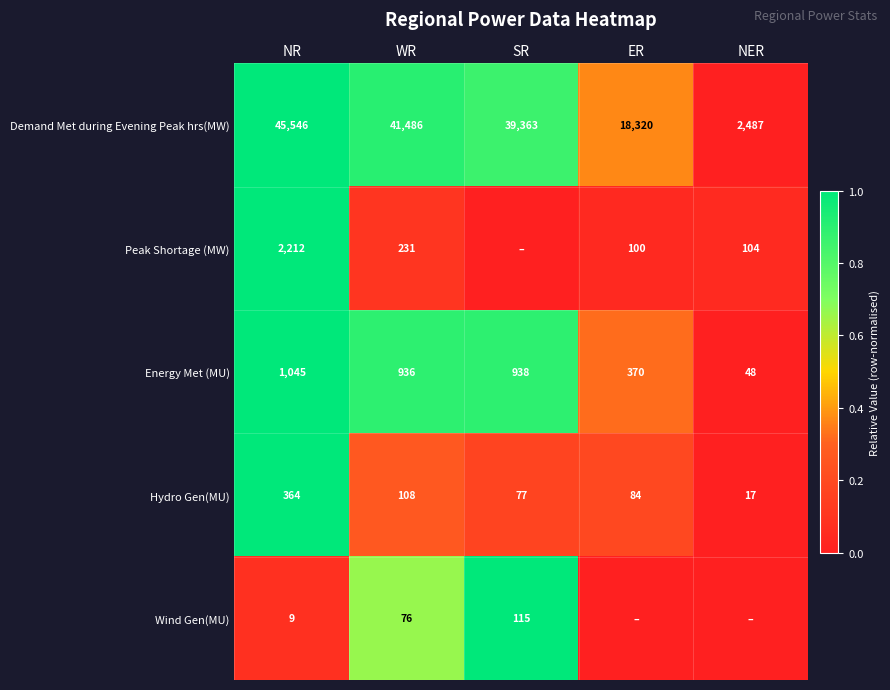

Is the value of Demand Met during Evening Peak hrs(MW) at WR greater than the value of Wind Gen(MU) at SR?

Yes